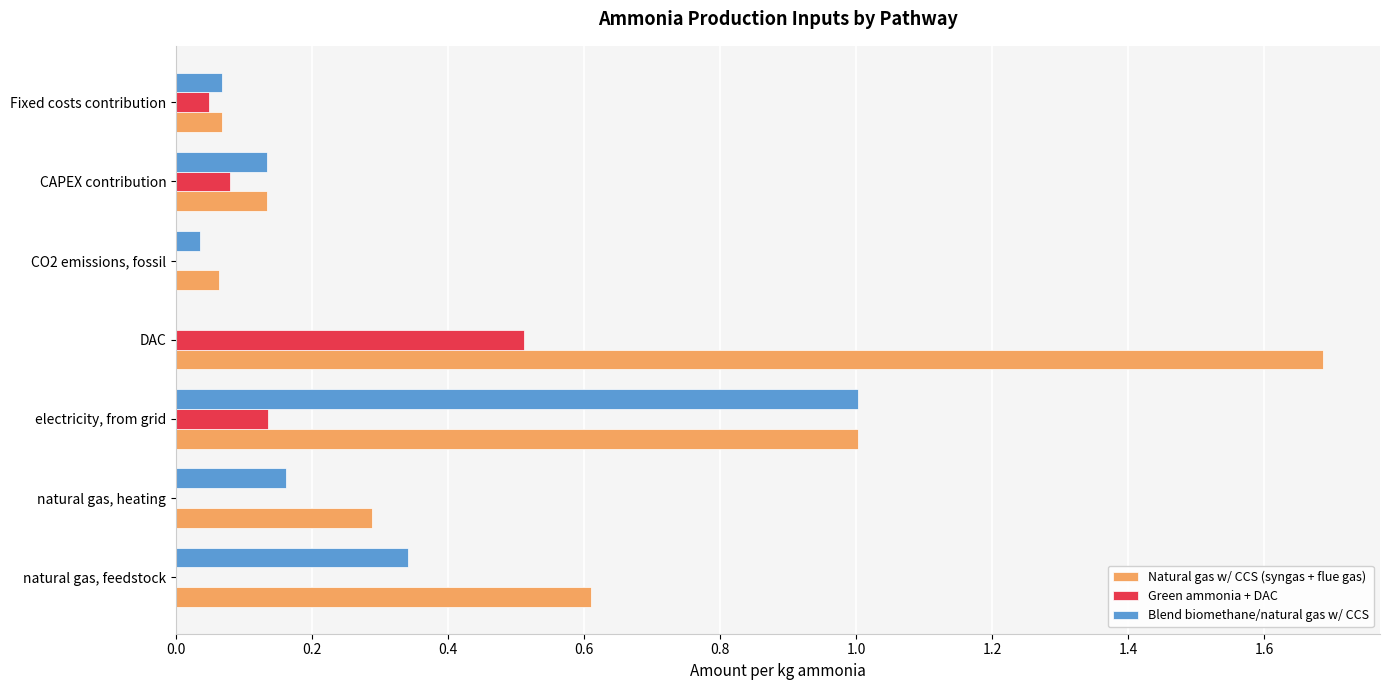

Which series has the largest total across all categories?

Natural gas w/ CCS (syngas + flue gas)